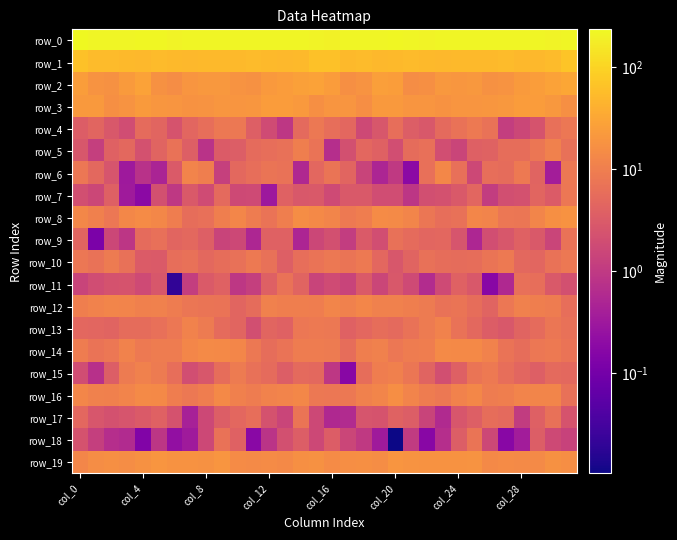

At which category does the chart reach its minimum across all series?

col_20